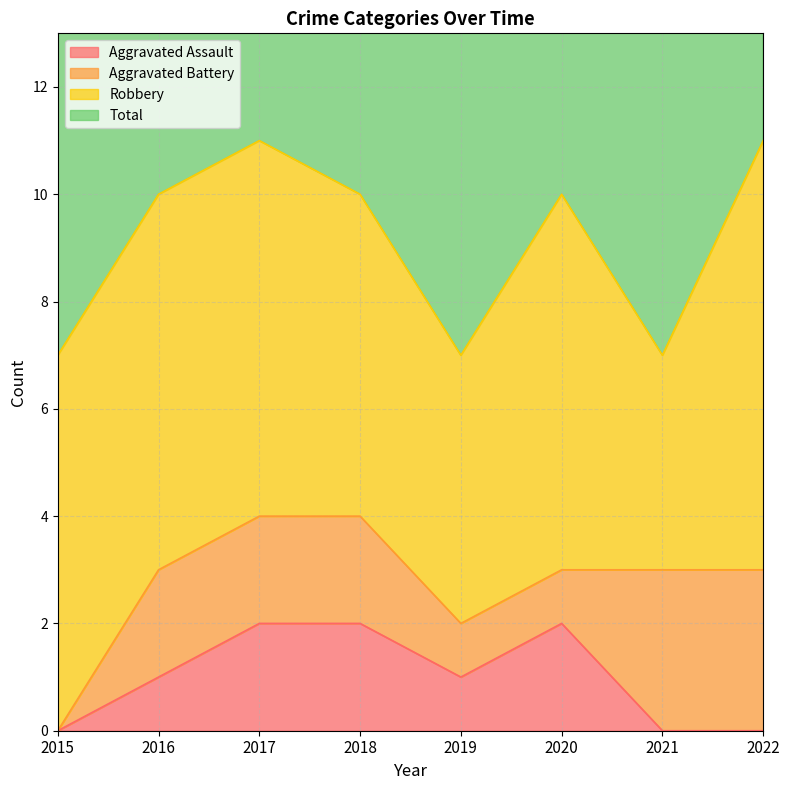

Which has a higher value, 2017 or 2019?

2017